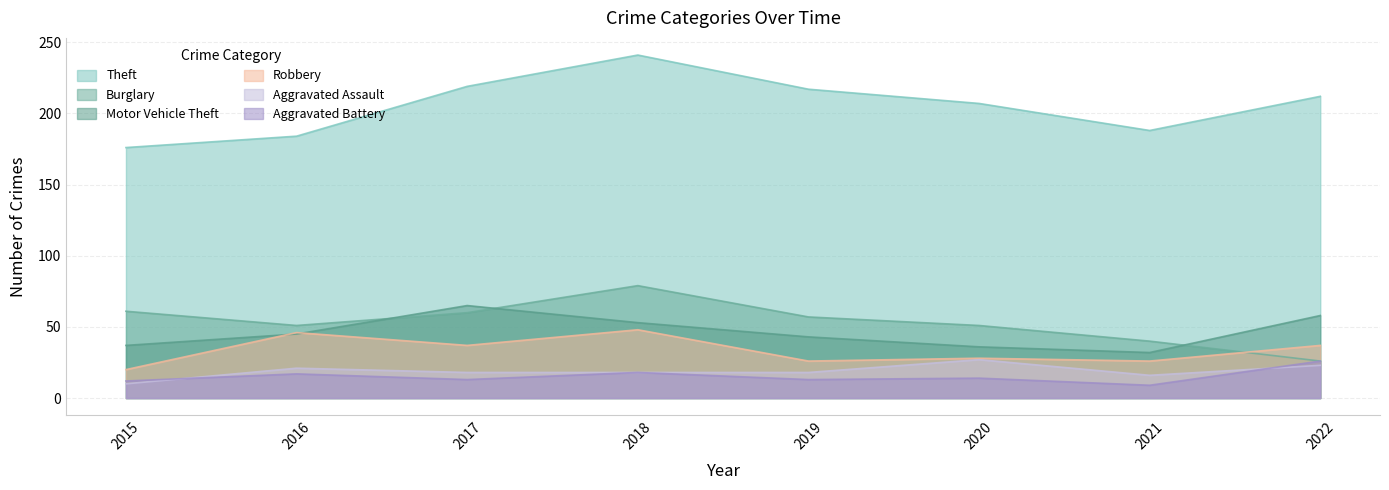

Which series has the largest range (max minus min)?

Theft